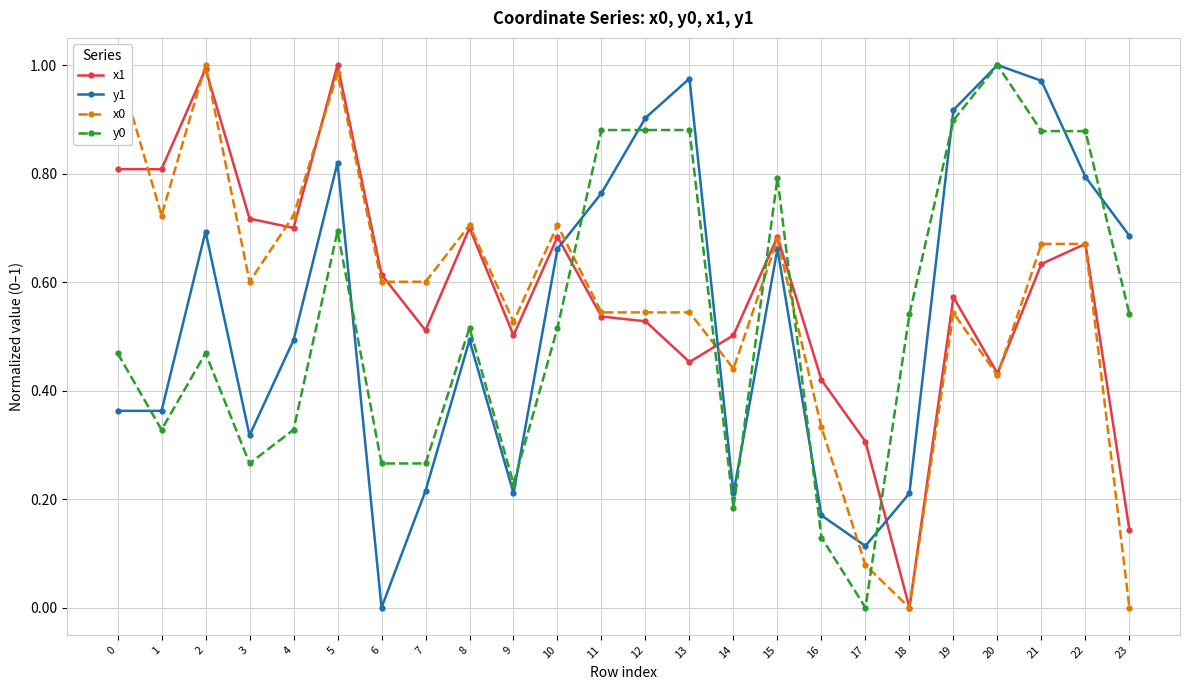

List the series in order of their peak value, lowest first.

x1, y1, x0, y0